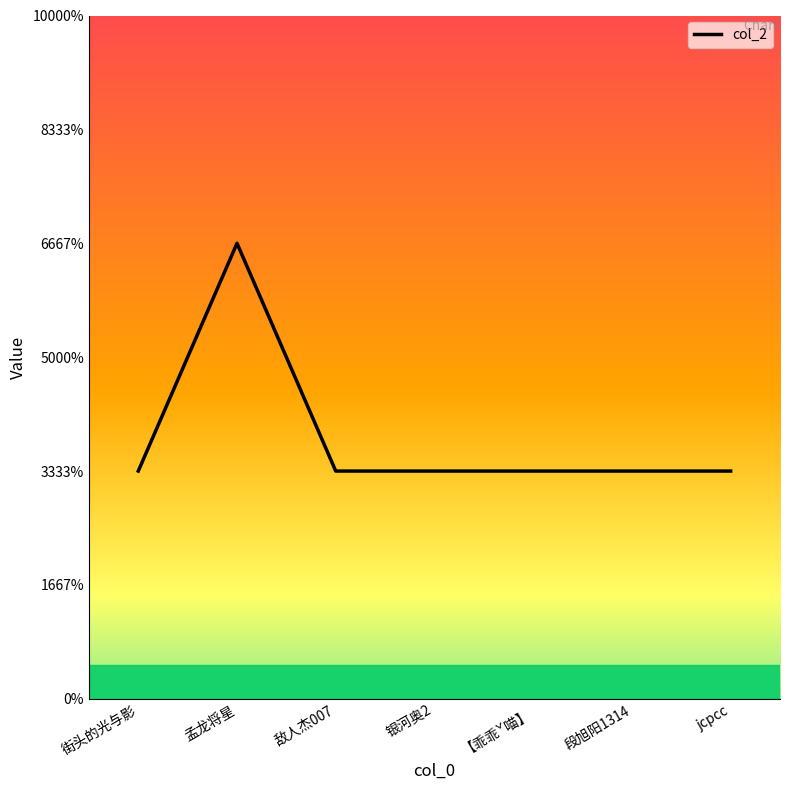

Does the chart display data point markers on the line(s)?

No